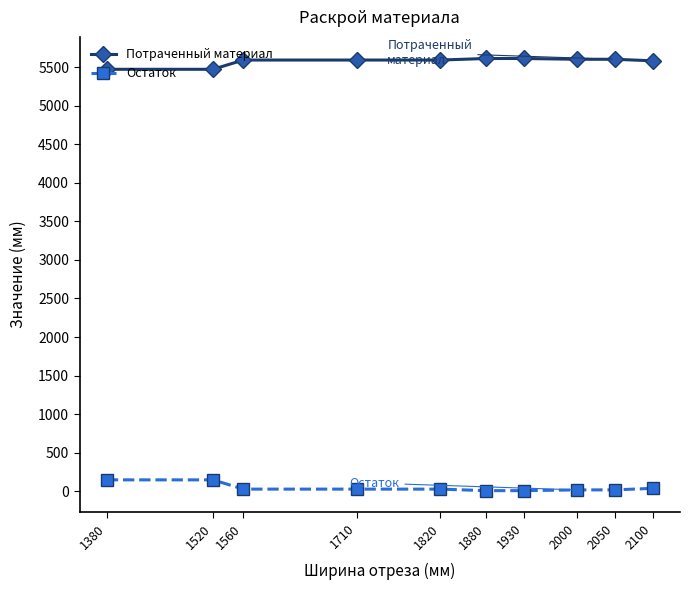

List the series in order of their peak value, highest first.

Потраченный материал, Остаток